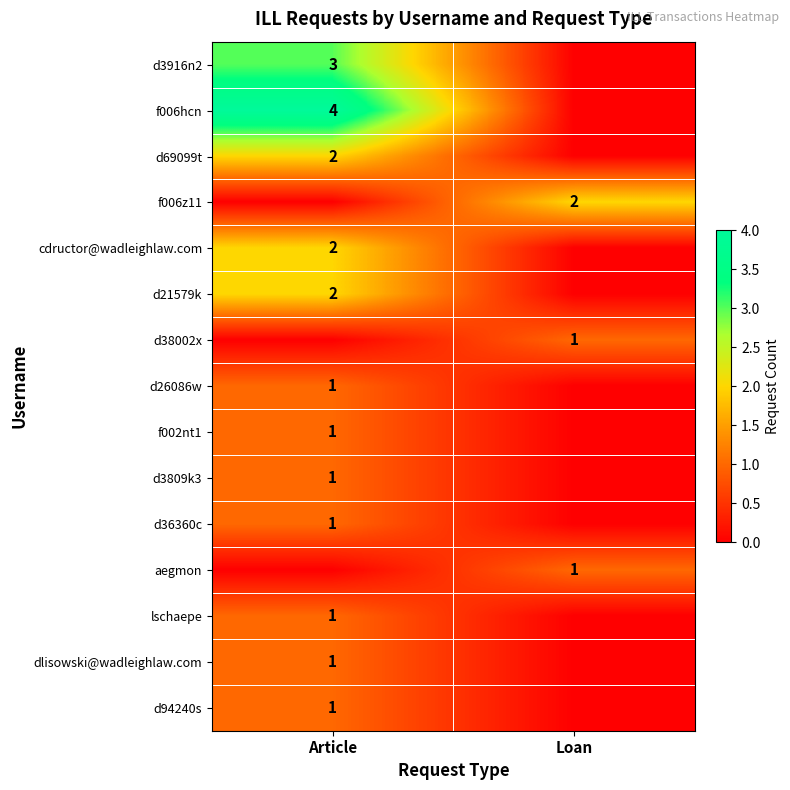

The d94240s series shows 1 at Article. True or false?

True